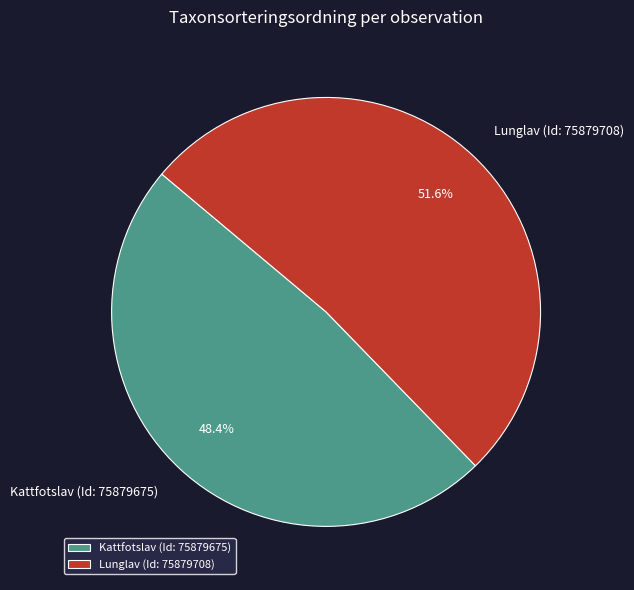

Which slice is the largest?

Lunglav (Id: 75879708)